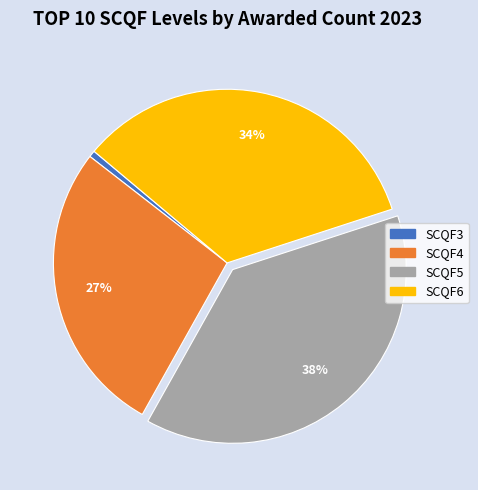

How many slices are in this pie chart?

4